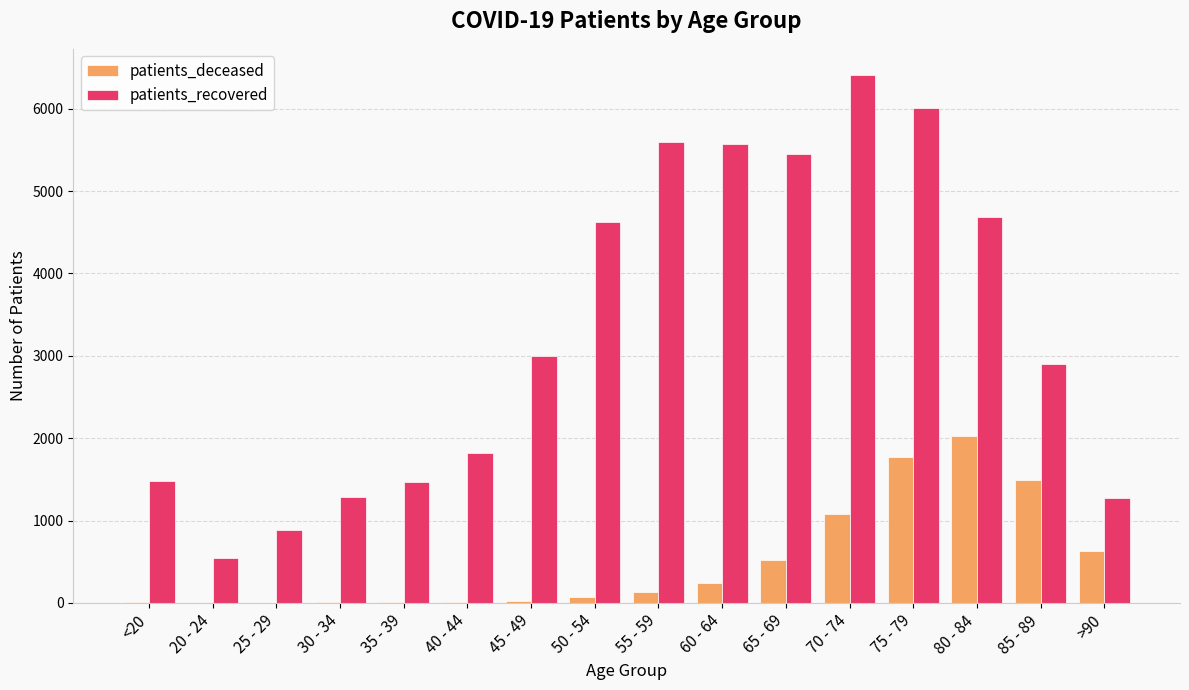

What are all the series names shown in the legend?

patients_deceased, patients_recovered